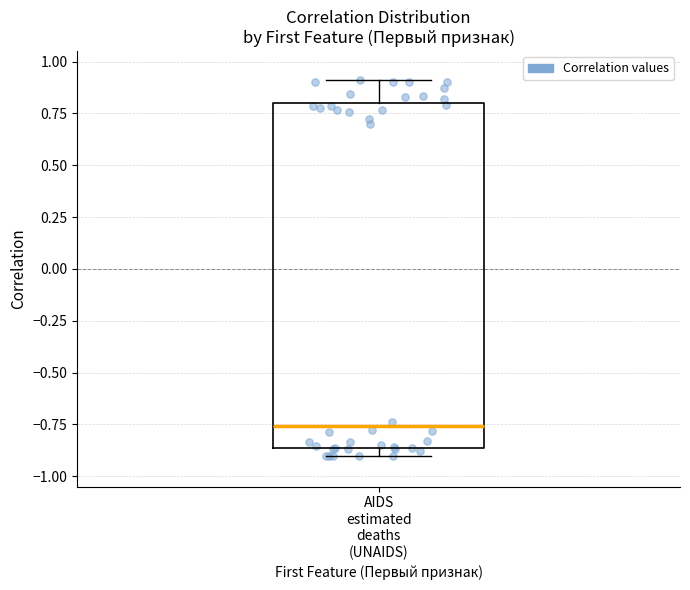

Where does the upper whisker of the box for AIDS estimated deaths (UNAIDS) end on the y-axis? The values are not printed on the chart, so give them approximately, as read against the axis.

0.90